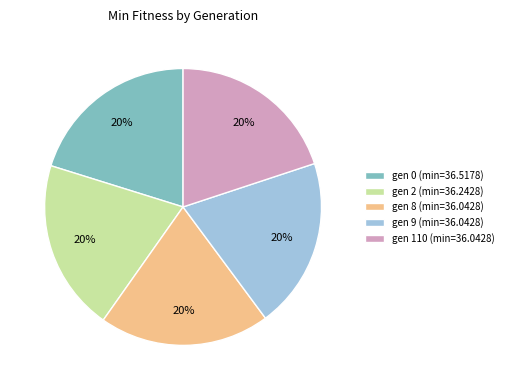

Is there any slice that represents more than half of the pie?

No